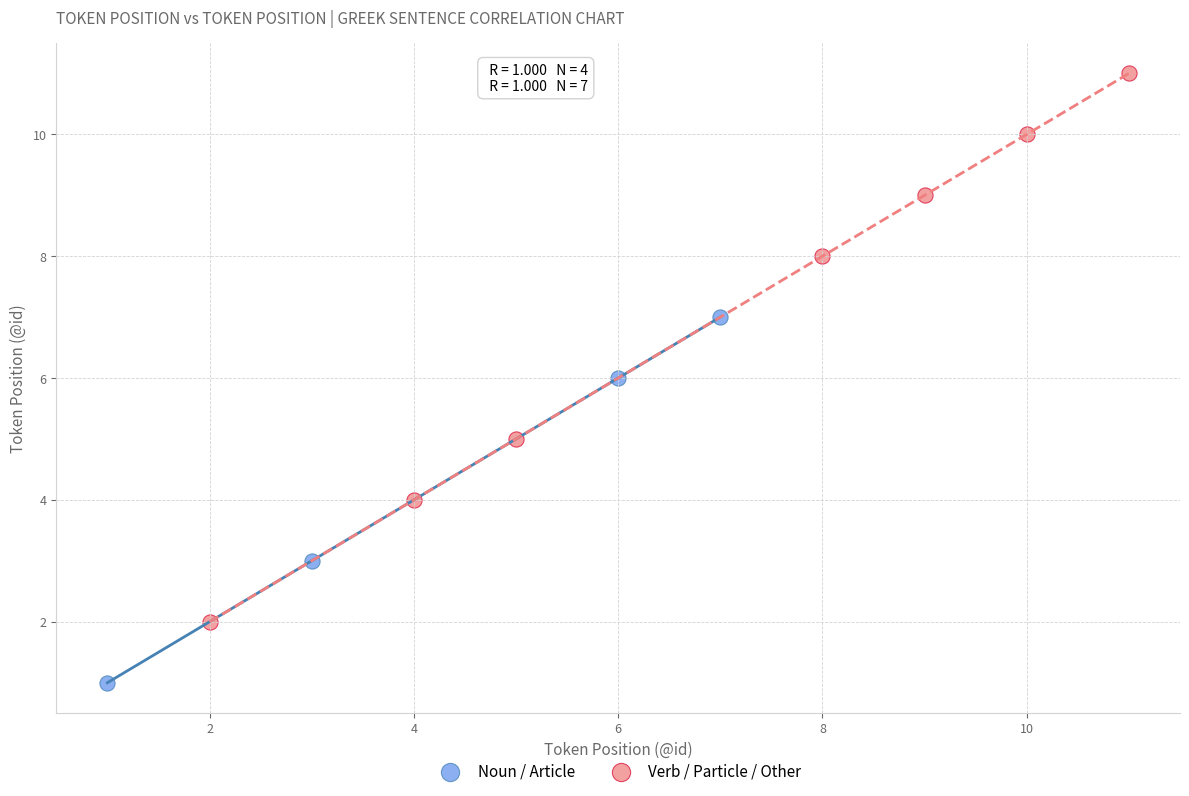

Which series has the largest Y range (max minus min)?

Verb / Particle / Other